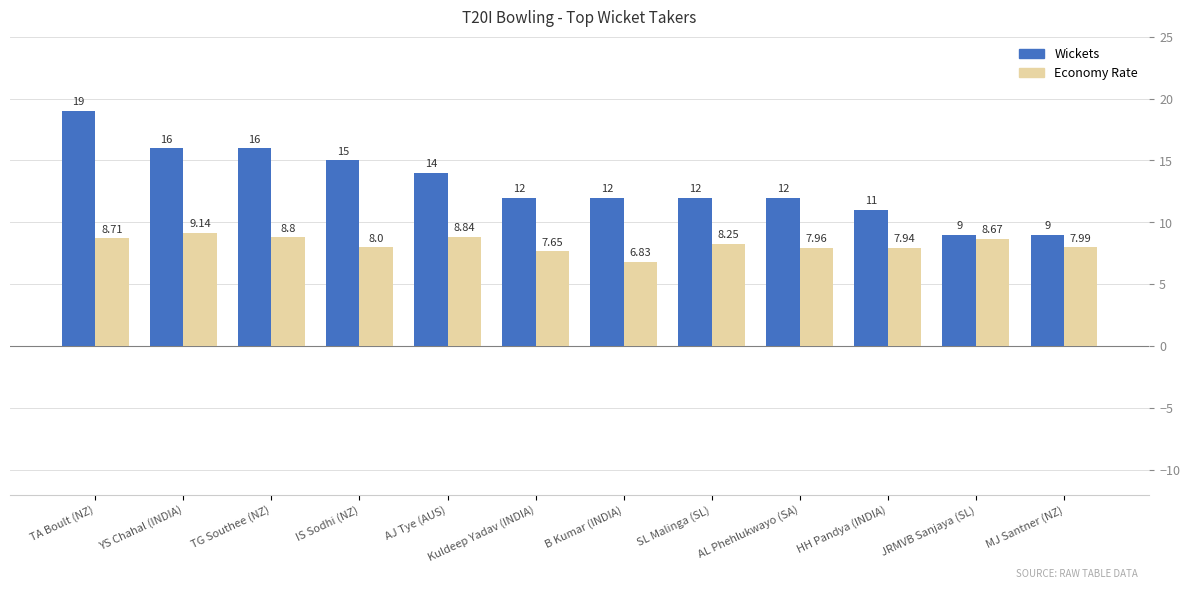

At which category is the sum across all series the highest?

TA Boult (NZ)